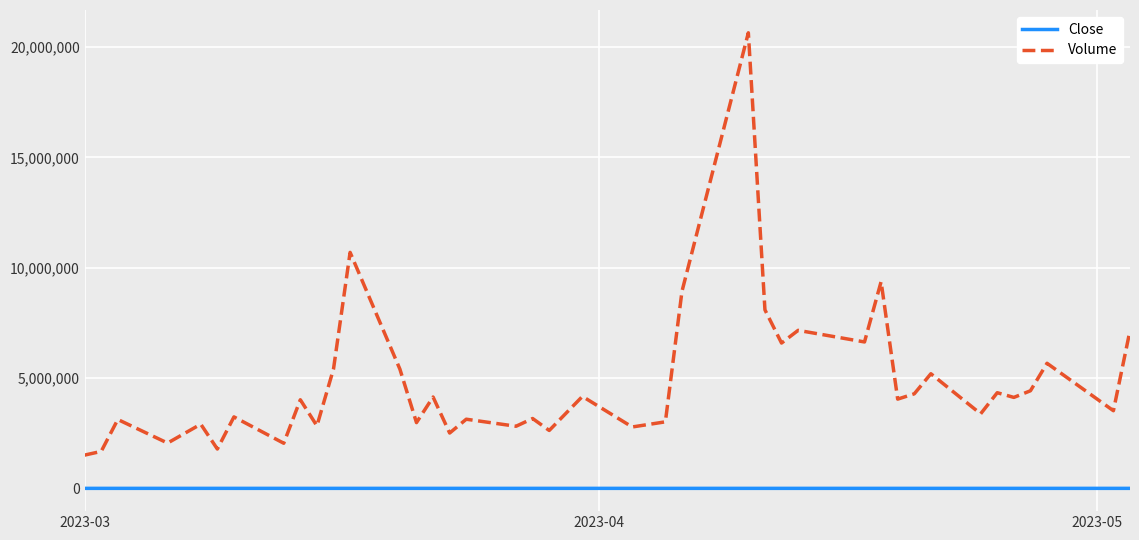

What is the difference between the second highest and second lowest values in the Volume series?

9020516.0